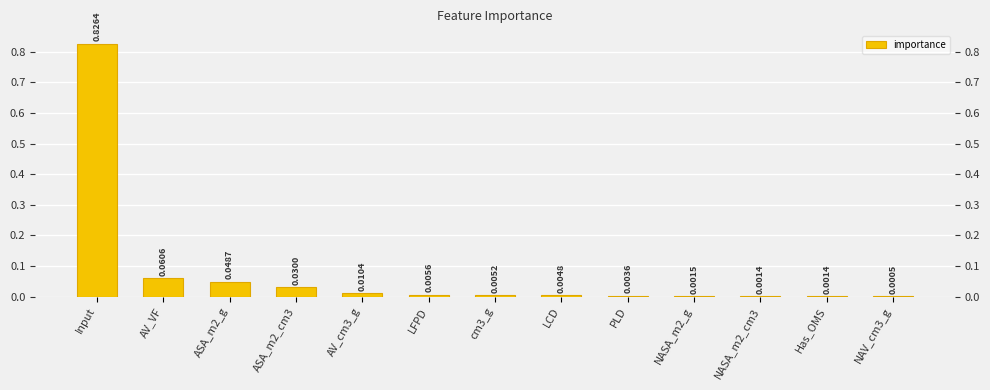

Reading left to right, transcribe all the data shown in this chart.

Input=0.8	AV_VF=0.1	ASA_m2_g=0.0	ASA_m2_cm3=0.0	AV_cm3_g=0.0	LFPD=0.0	cm3_g=0.0	LCD=0.0	PLD=0.0	NASA_m2_g=0.0	NASA_m2_cm3=0.0	Has_OMS=0.0	NAV_cm3_g=0.0